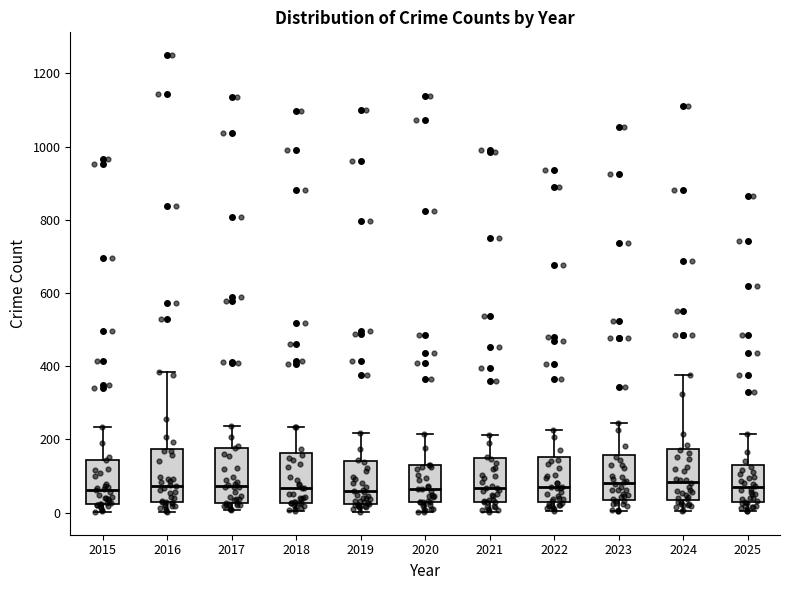

Reading left to right, read every box against the y-axis: the position of its median line, the range the box covers, and the ends of its whiskers. The values are not printed on the chart, so give them approximately, as read against the axis.

2015: median 60, box 20 to 140, whiskers 0 to 240
2016: median 80, box 20 to 180, whiskers 0 to 380
2017: median 80, box 20 to 180, whiskers 0 to 240
2018: median 60, box 20 to 160, whiskers 0 to 240
2019: median 60, box 20 to 140, whiskers 0 to 220
2020: median 60, box 20 to 120, whiskers 0 to 220
2021: median 60, box 40 to 140, whiskers 0 to 220
2022: median 80, box 40 to 160, whiskers 0 to 220
2023: median 80, box 40 to 160, whiskers 0 to 240
2024: median 80, box 40 to 180, whiskers 0 to 380
2025: median 60, box 20 to 120, whiskers 0 to 220